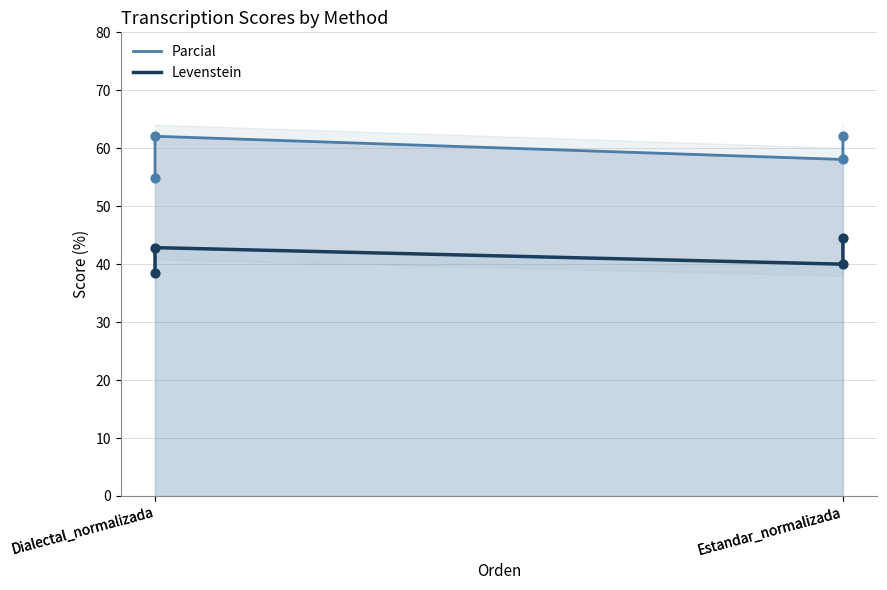

Is the value of Parcial at Estandar_normalizada greater than the value of Levenstein at Dialectal_normalizada?

Yes